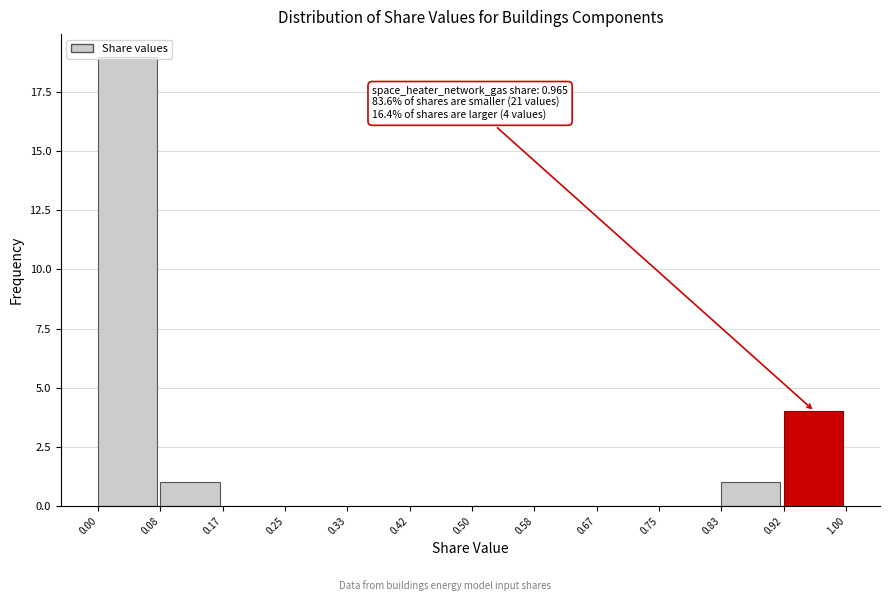

Which range on the x-axis has the tallest bar?

0.00 to 0.08